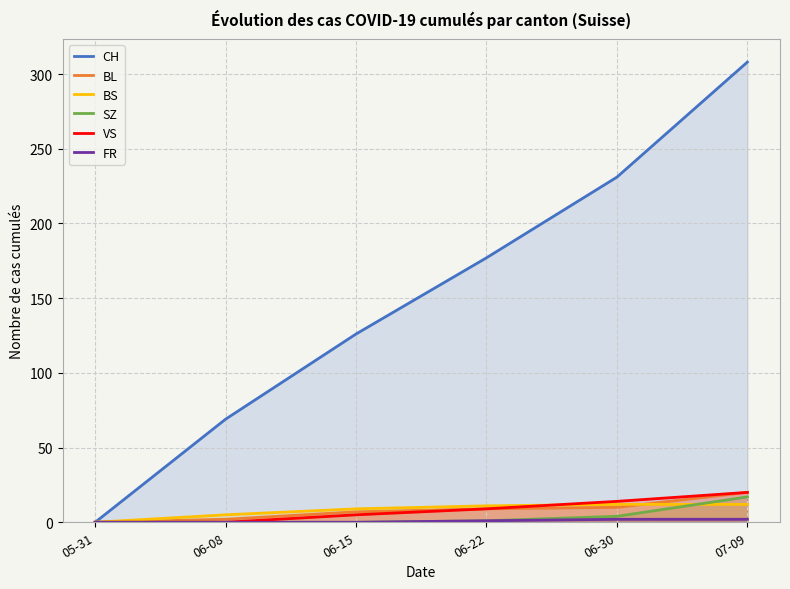

Read the BS value at 07-09.

12